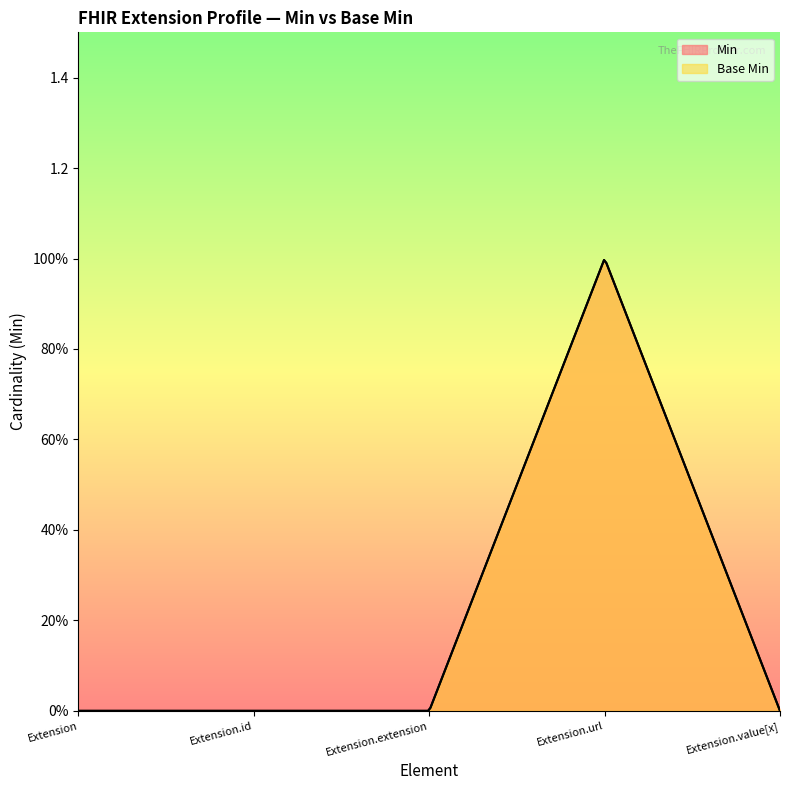

In Min, how many points are higher than both neighbors (excluding endpoints)?

1